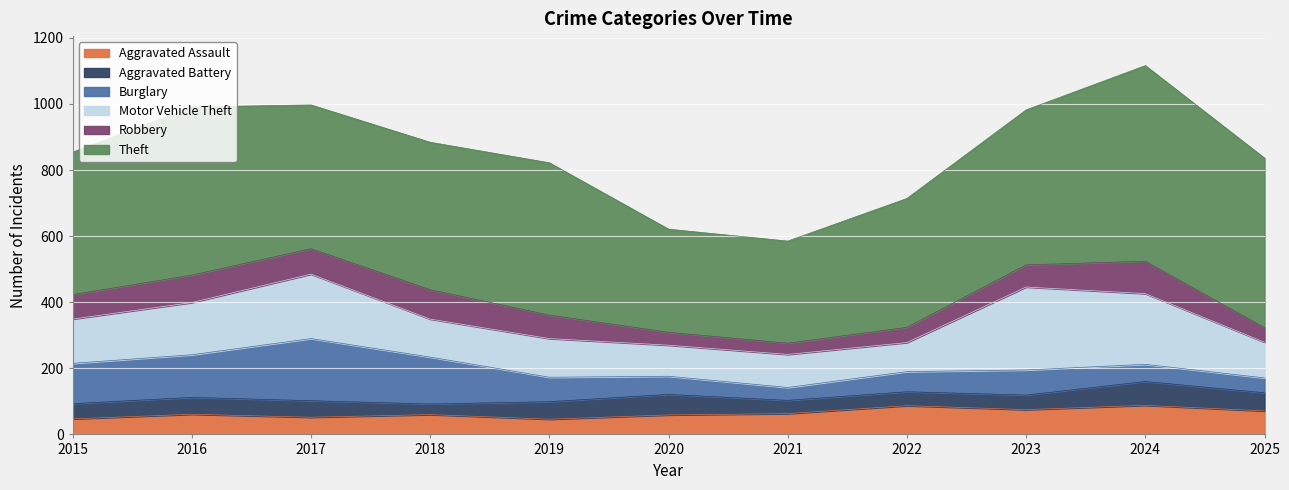

Reading left to right, extract all data points from this chart.

Aggravated Assault: 2015=47	2016=61	2017=52	2018=60	2019=46	2020=59	2021=63	2022=87	2023=75	2024=88	2025=71
Aggravated Battery: 2015=46	2016=51	2017=50	2018=32	2019=53	2020=62	2021=40	2022=42	2023=44	2024=72	2025=55
Burglary: 2015=122	2016=129	2017=188	2018=142	2019=74	2020=55	2021=39	2022=61	2023=76	2024=52	2025=45
Motor Vehicle Theft: 2015=134	2016=158	2017=195	2018=115	2019=117	2020=94	2021=100	2022=88	2023=251	2024=214	2025=108
Robbery: 2015=74	2016=83	2017=77	2018=89	2019=71	2020=39	2021=34	2022=46	2023=67	2024=98	2025=44
Theft: 2015=431	2016=509	2017=435	2018=446	2019=461	2020=312	2021=309	2022=390	2023=469	2024=592	2025=513